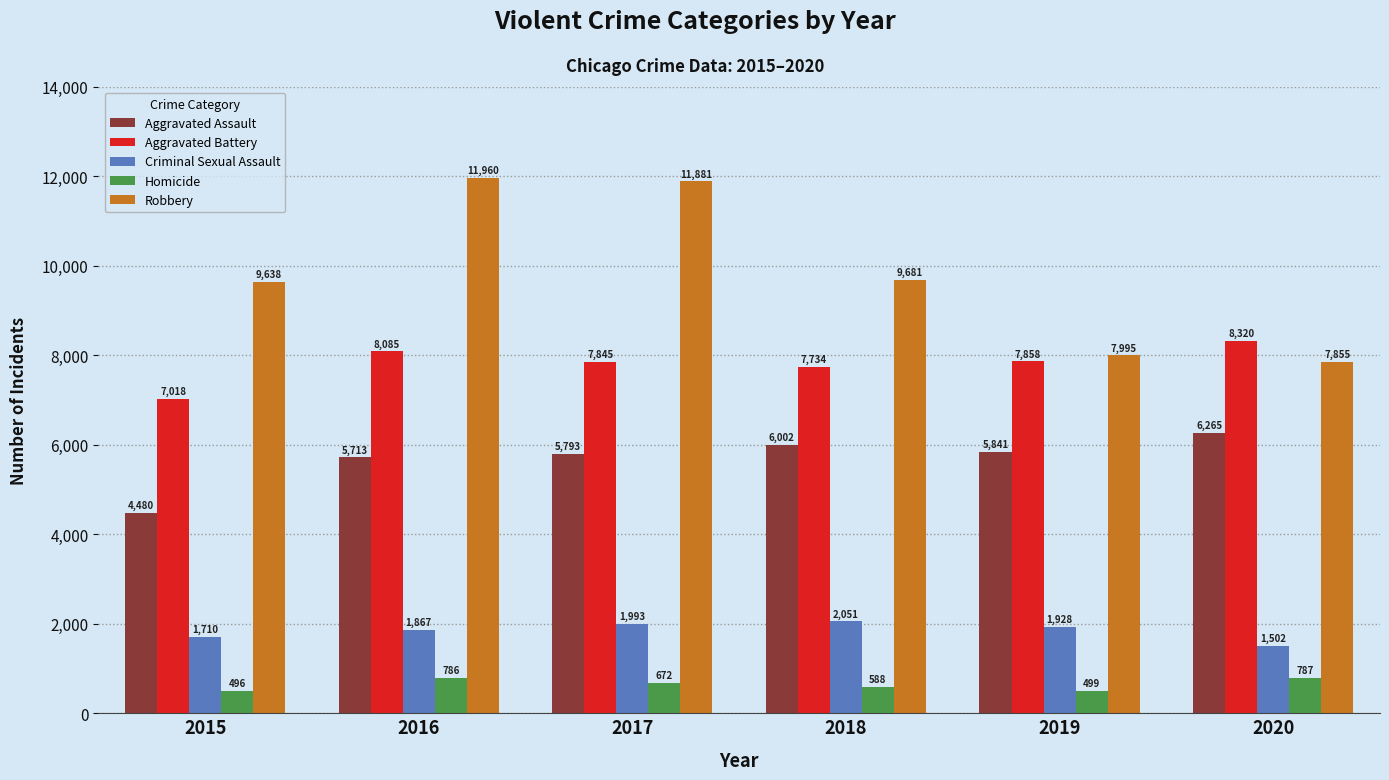

What is the greatest value displayed?

11960